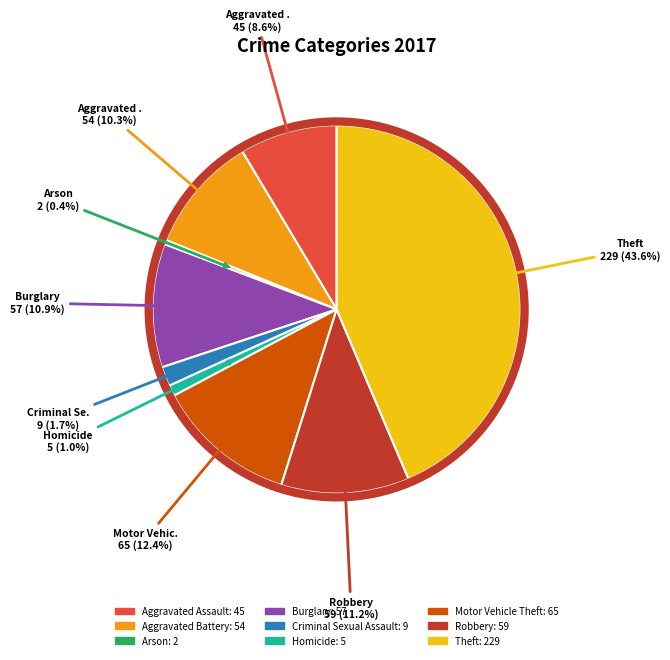

Is there any slice that represents more than half of the pie?

No